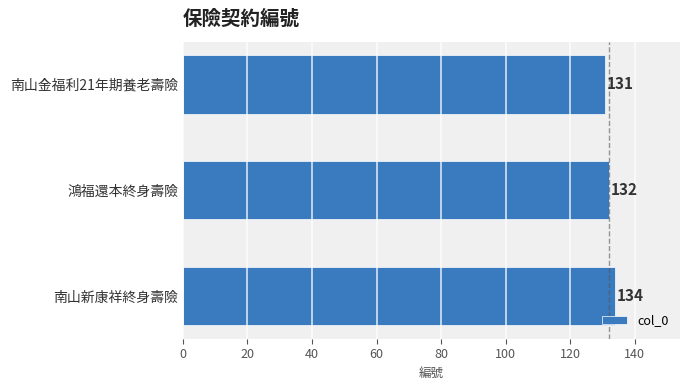

How many distinct data groups are displayed?

1